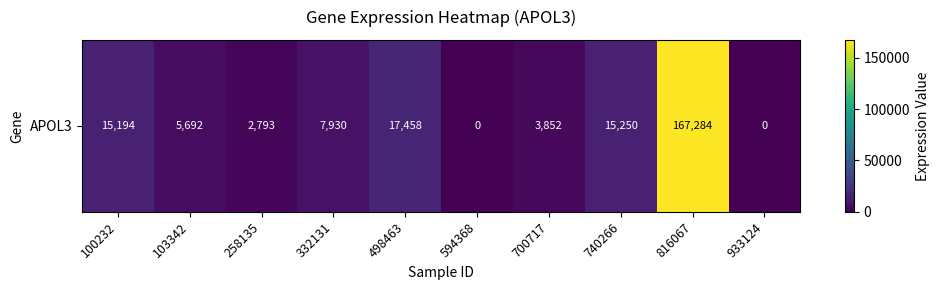

Reading left to right, transcribe all the data shown in this chart.

15194	5692	2793	7930	17458	0	3852	15250	167284	0